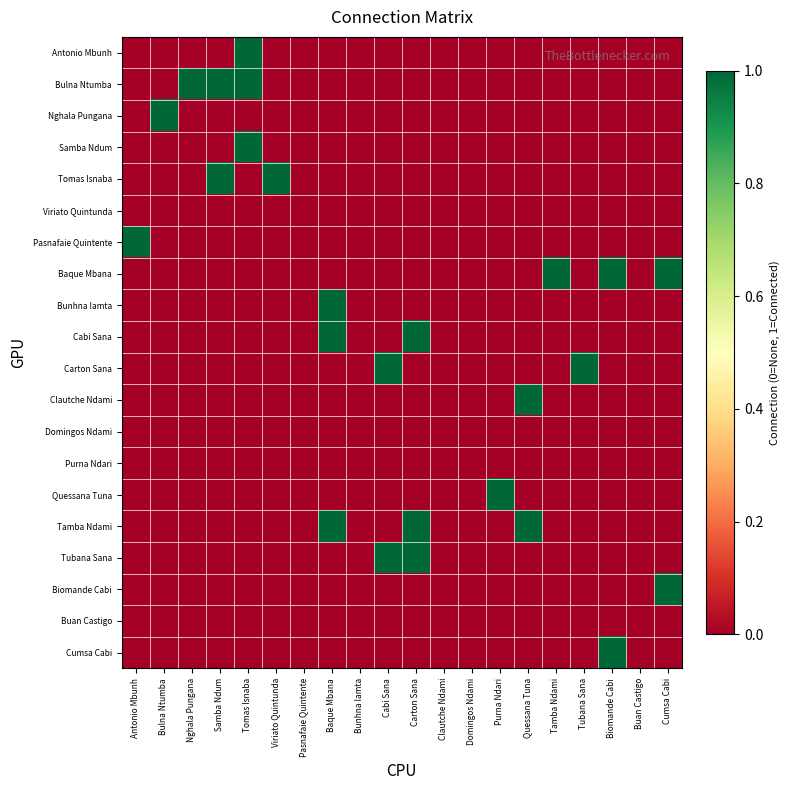

At Nghala Pungana, list the series in order from smallest to largest.

Antonio Mbunh, Nghala Pungana, Samba Ndum, Tomas Isnaba, Viriato Quintunda, Pasnafaie Quintente, Baque Mbana, Bunhna Iamta, Cabi Sana, Carton Sana, Clautche Ndami, Domingos Ndami, Purna Ndari, Quessana Tuna, Tamba Ndami, Tubana Sana, Biomande Cabi, Buan Castigo, Cumsa Cabi, Bulna Ntumba